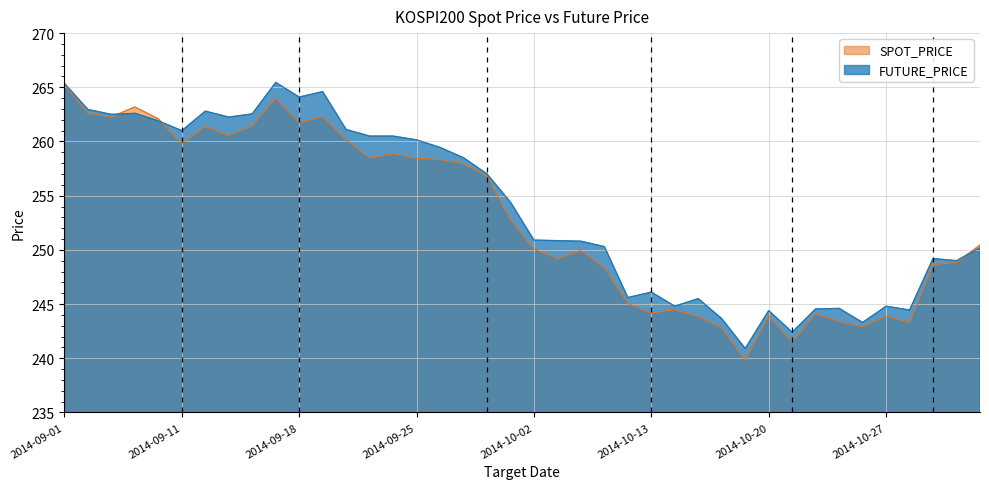

Where is the first local minimum for SPOT_PRICE?

2014-09-03